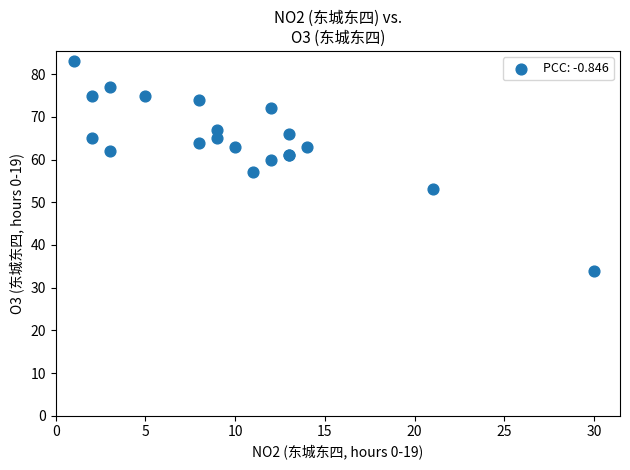

What Y value in the scatter plot is closest to 58?

57